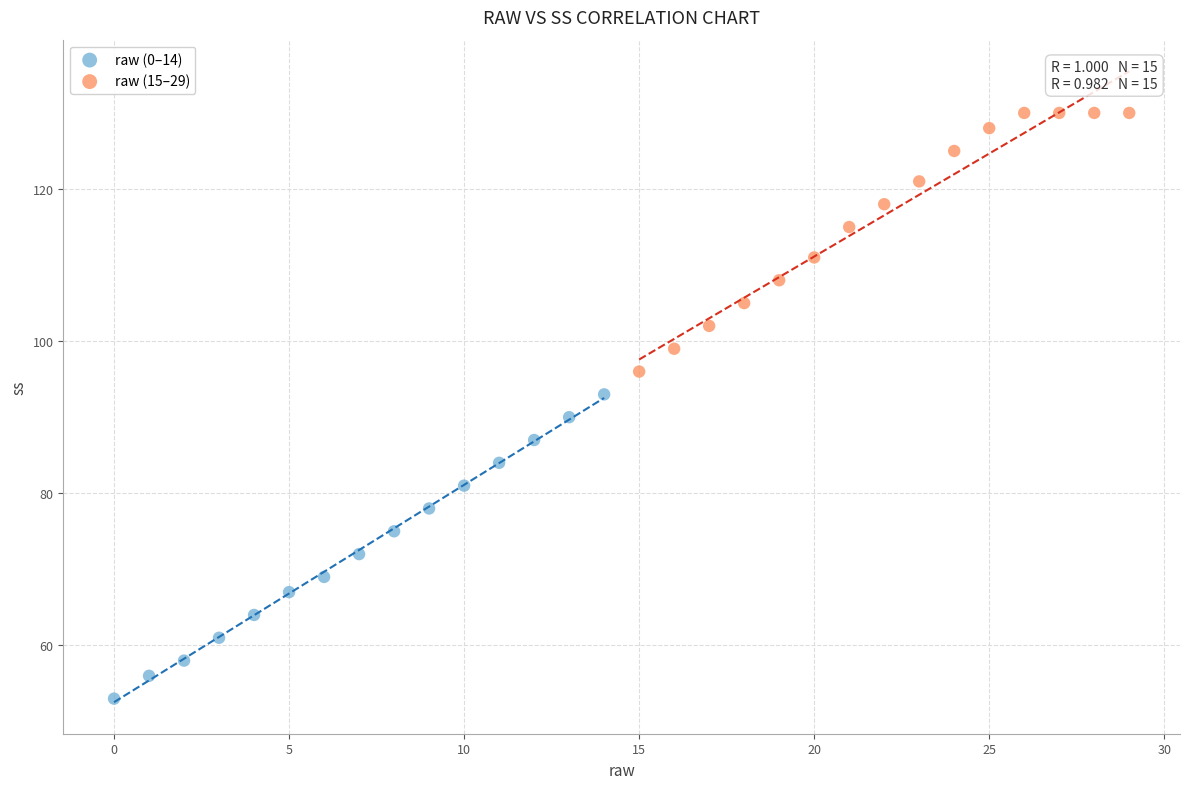

Which series contains the lowest Y value?

raw (0–14)